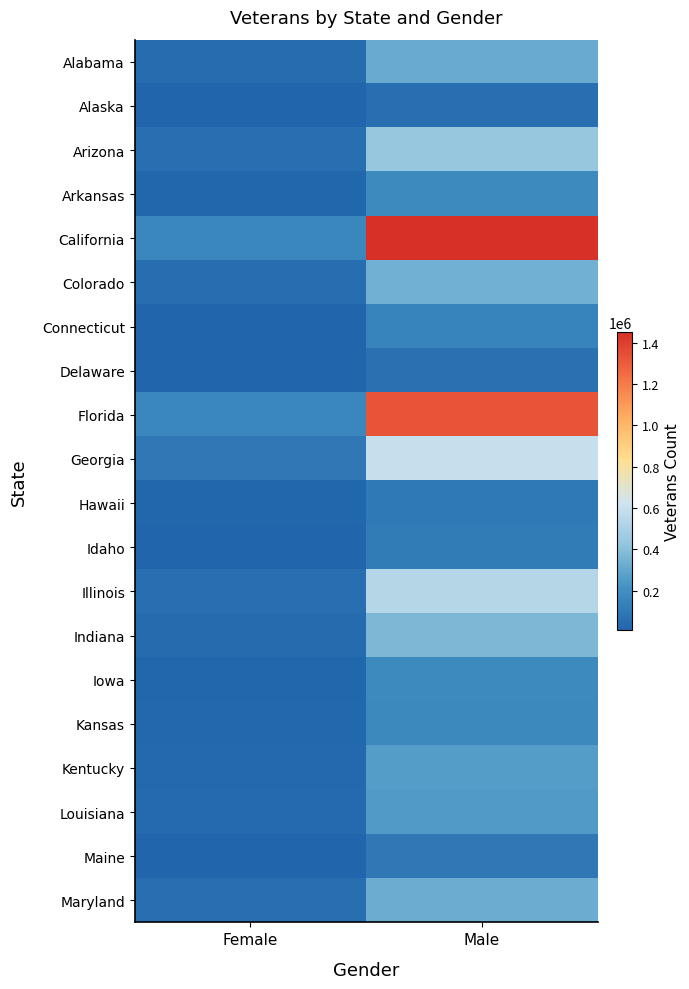

What is the spread (max minus min) of values at Male?

1395196.5